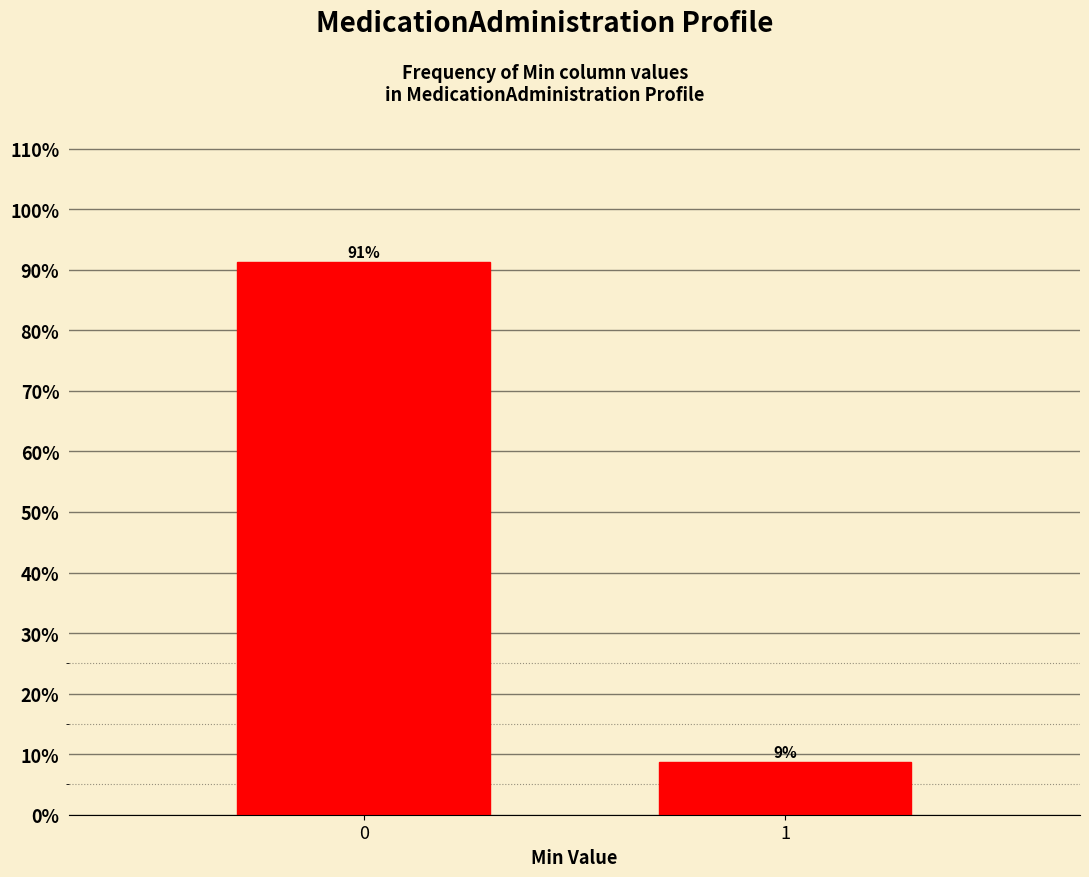

Rank the categories by value from highest to lowest.

0, 1